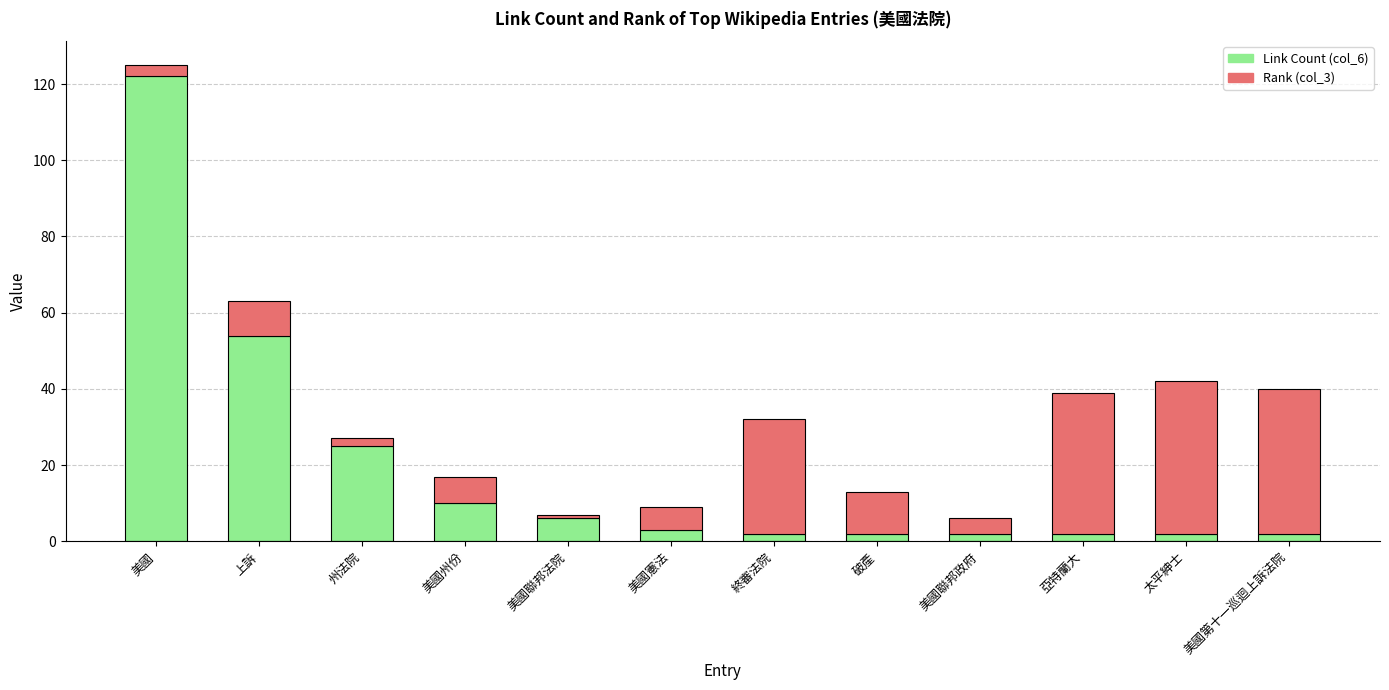

How many values in the Link Count (col_6) series are below 3?

6